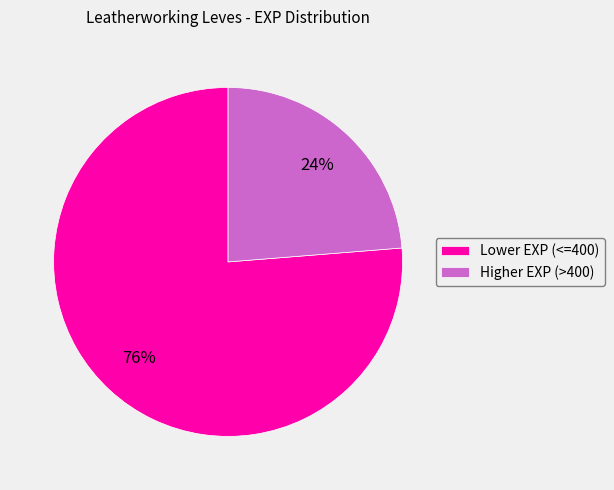

What percentage is the Lower EXP (<=400) slice, to the nearest percent?

76%